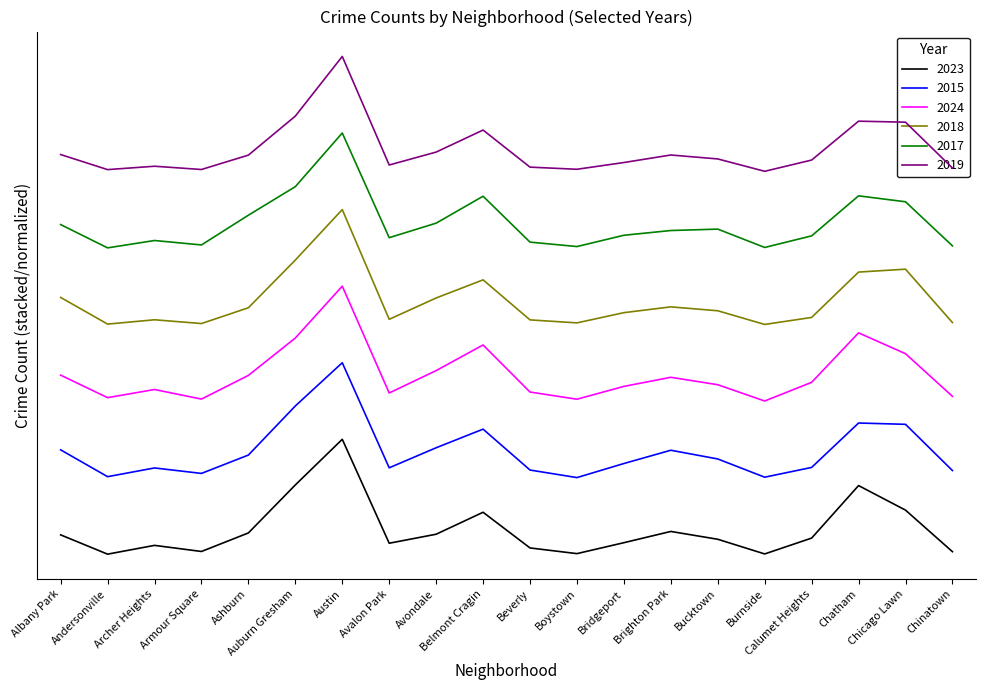

What position from the left is Austin?

7